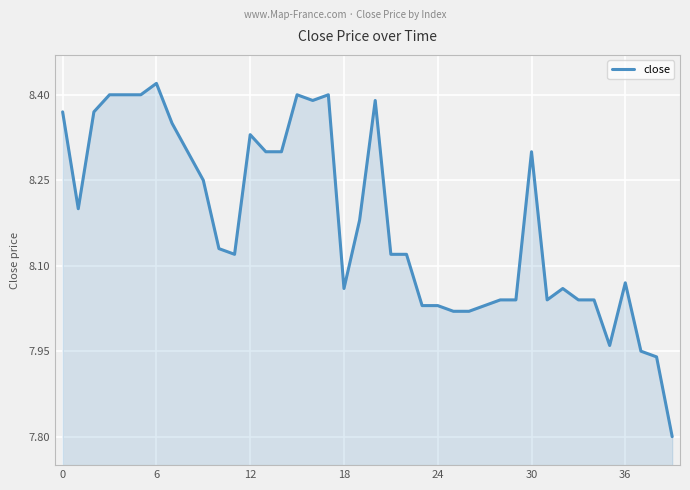

What is the difference between the maximum and minimum values?

0.6